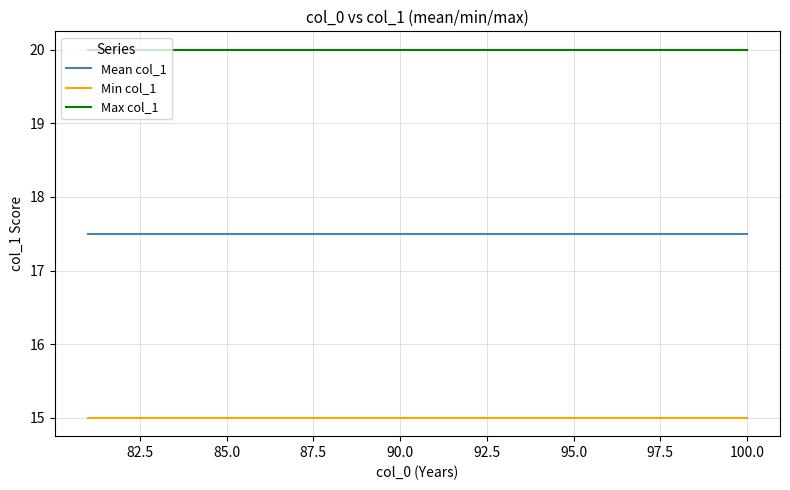

True or false: Max col_1 and Min col_1 intersect in this chart.

False